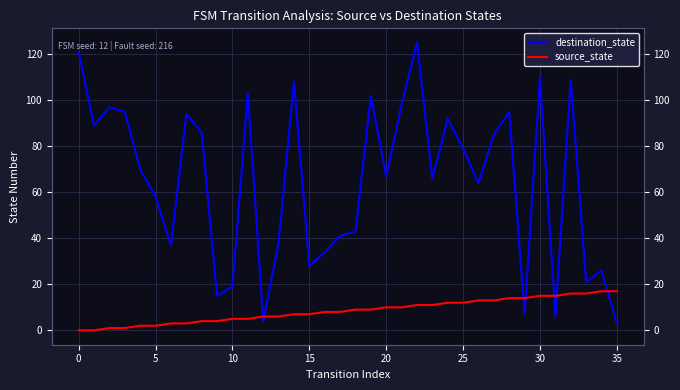

Which series has the largest range (max minus min)?

destination_state